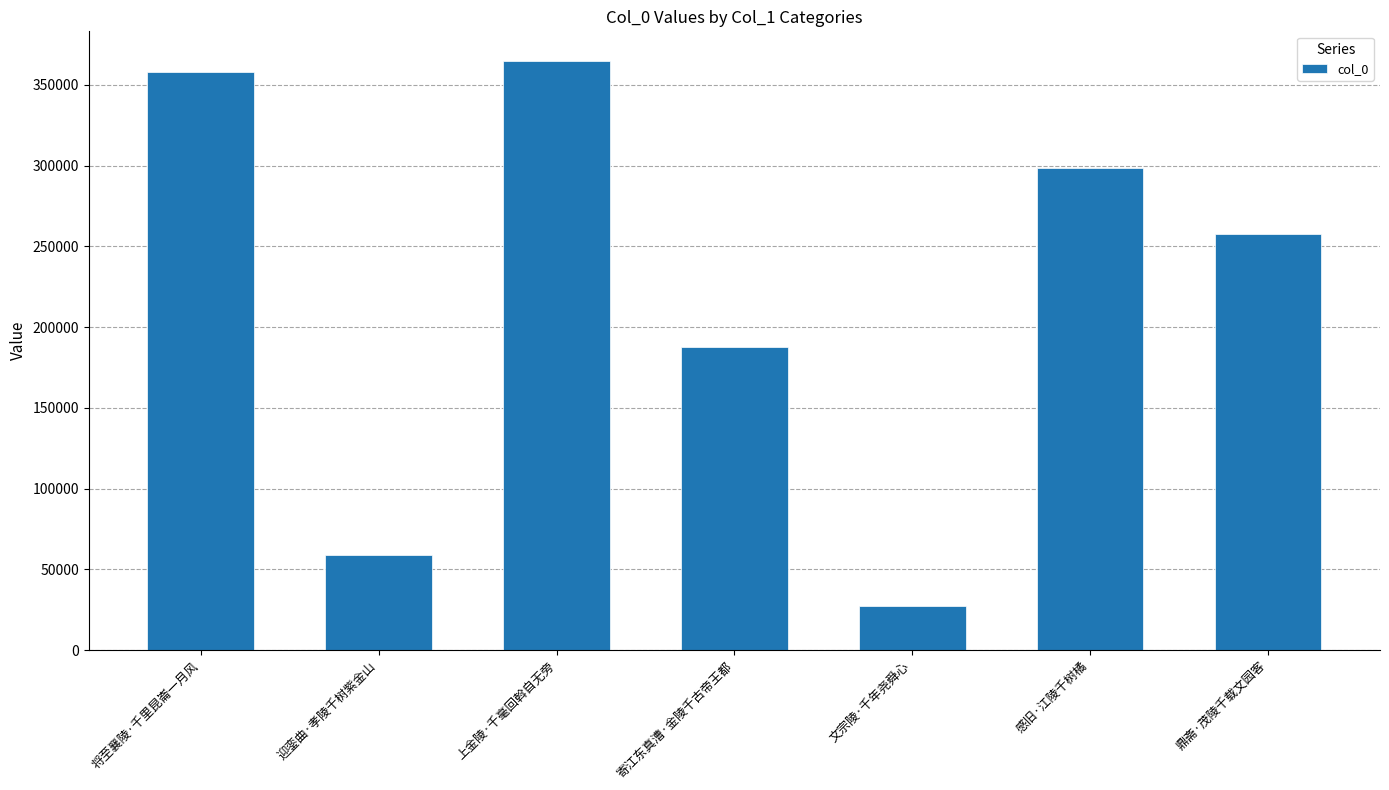

What is the label of the 1st bar from the left?

将至襄陵·千里昆崙一月风